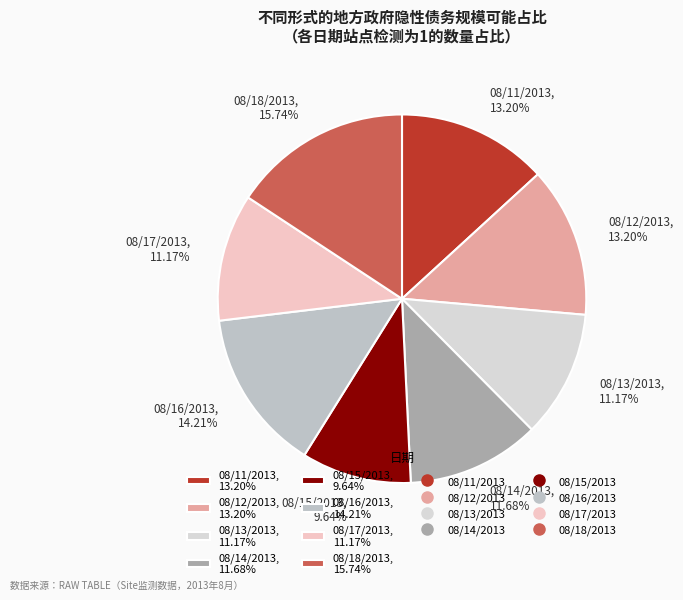

How many segments does this pie chart have?

8